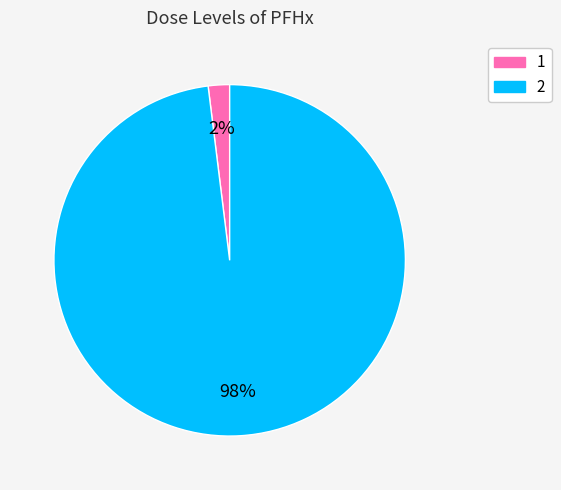

Which slice is the smallest?

1